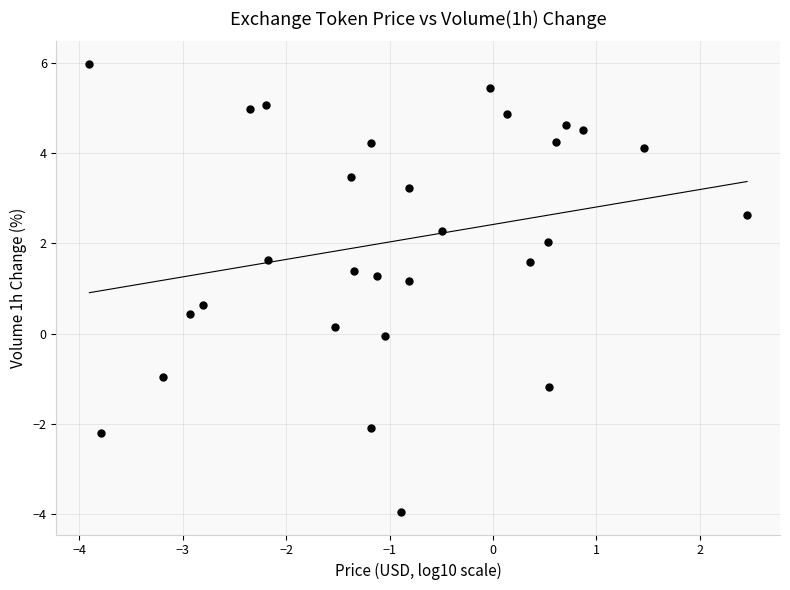

What is the range of Y values (max minus min)?

9.9